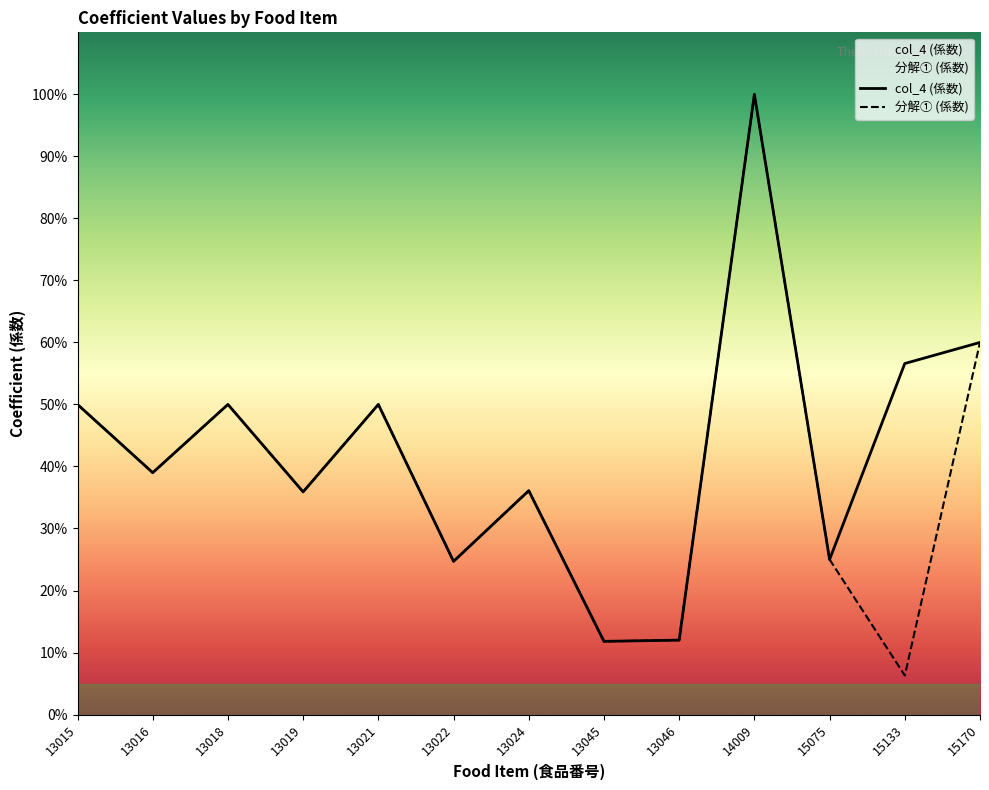

List the series in order of their peak value, lowest first.

col_4 (係数), 分解① (係数)